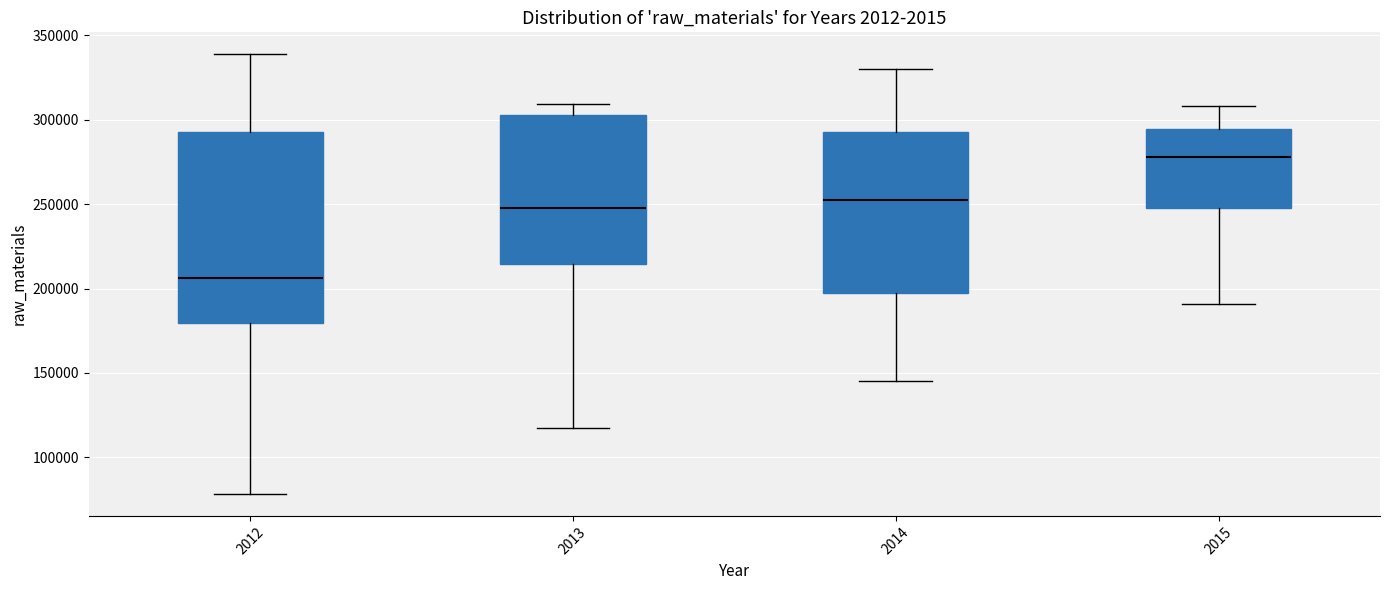

Reading left to right, read every box against the y-axis: the position of its median line, the range the box covers, and the ends of its whiskers. The values are not printed on the chart, so give them approximately, as read against the axis.

2012: median 205000, box 180000 to 295000, whiskers 80000 to 340000
2013: median 250000, box 215000 to 305000, whiskers 115000 to 310000
2014: median 250000, box 200000 to 295000, whiskers 145000 to 330000
2015: median 280000, box 250000 to 295000, whiskers 190000 to 310000